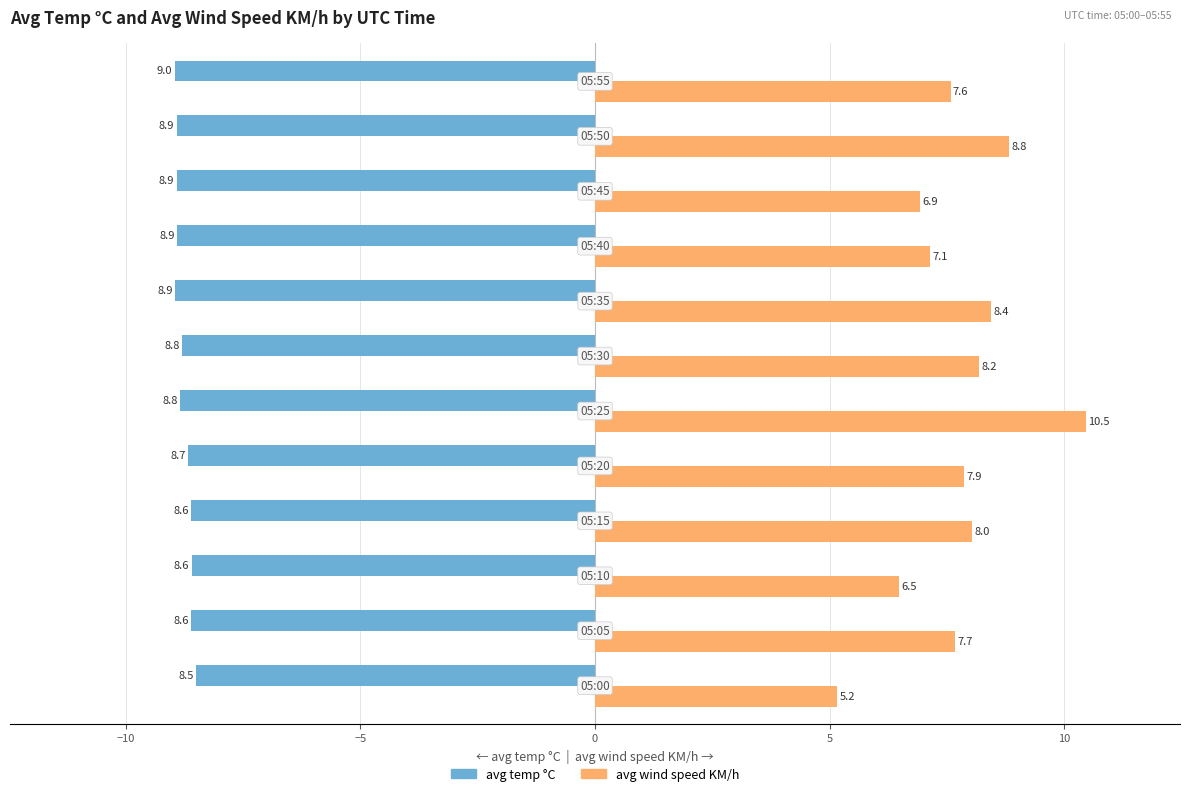

What is the minimum value for avg temp °C?

-9.0